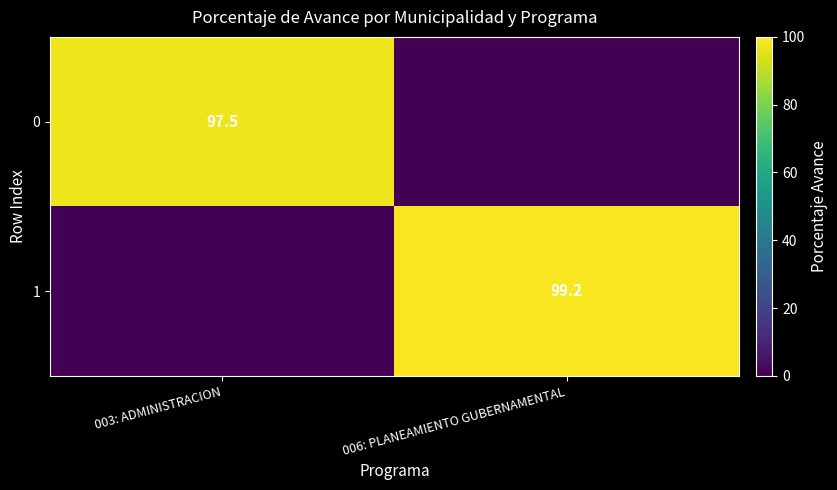

The value of 1 at 006: PLANEAMIENTO GUBERNAMENTAL is 99.2. True or false?

True